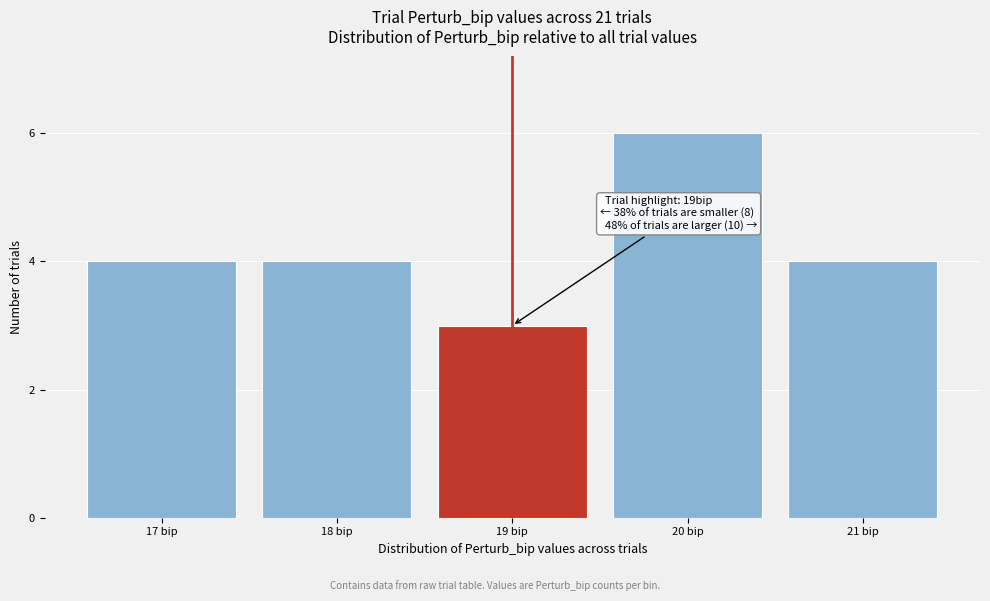

Reading left to right, what are all the values shown in this chart?

4	4	3	6	4